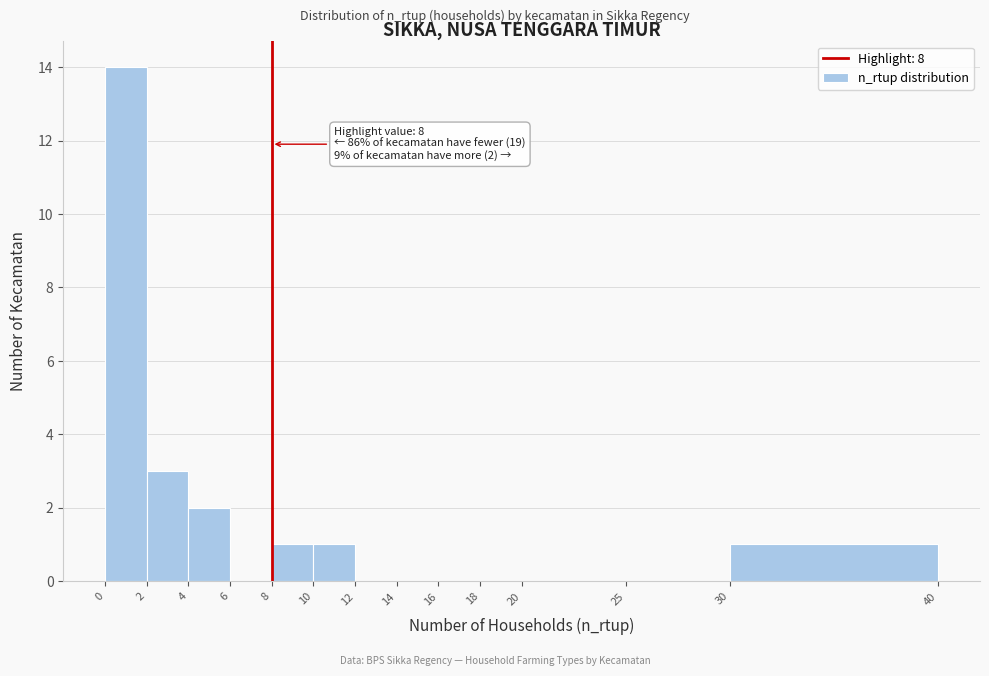

Over which range of the x-axis is the bar tallest?

0 to 2